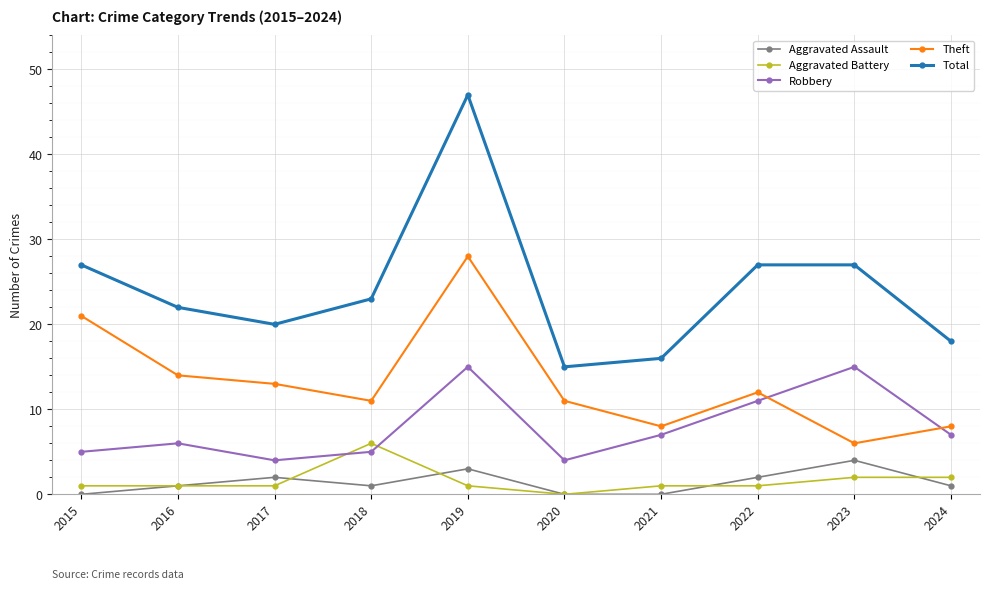

What is the sum of all Total values?

242